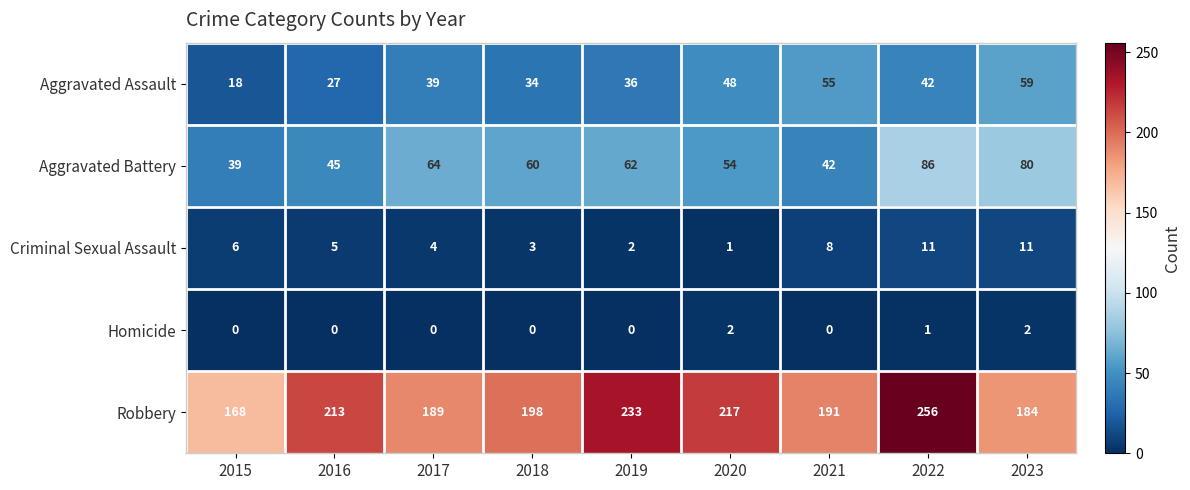

What is the difference between the maximum and minimum values in the Robbery series?

88